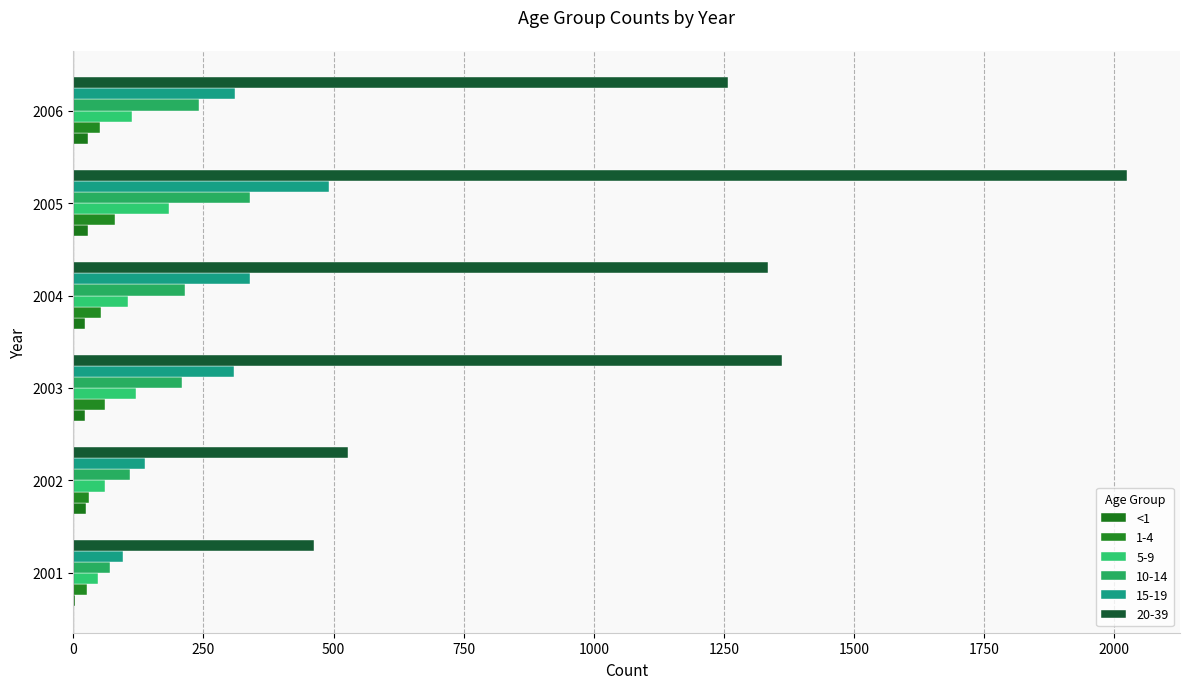

What is the smallest value displayed?

3